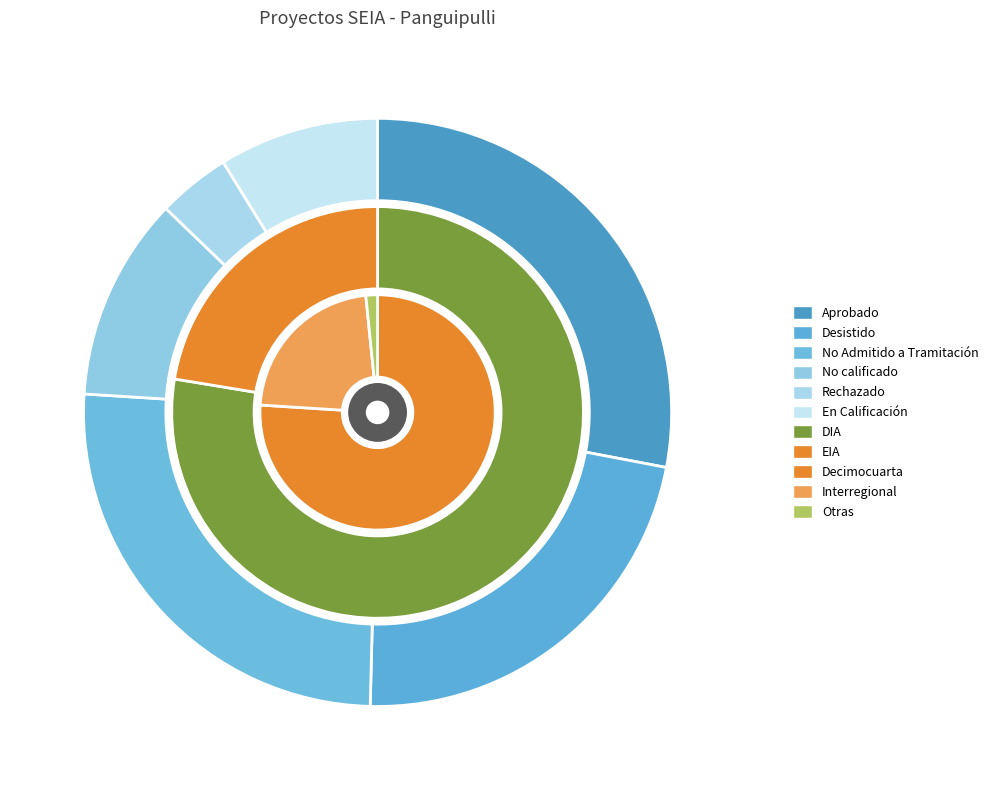

Is there a majority slice in this chart?

Yes